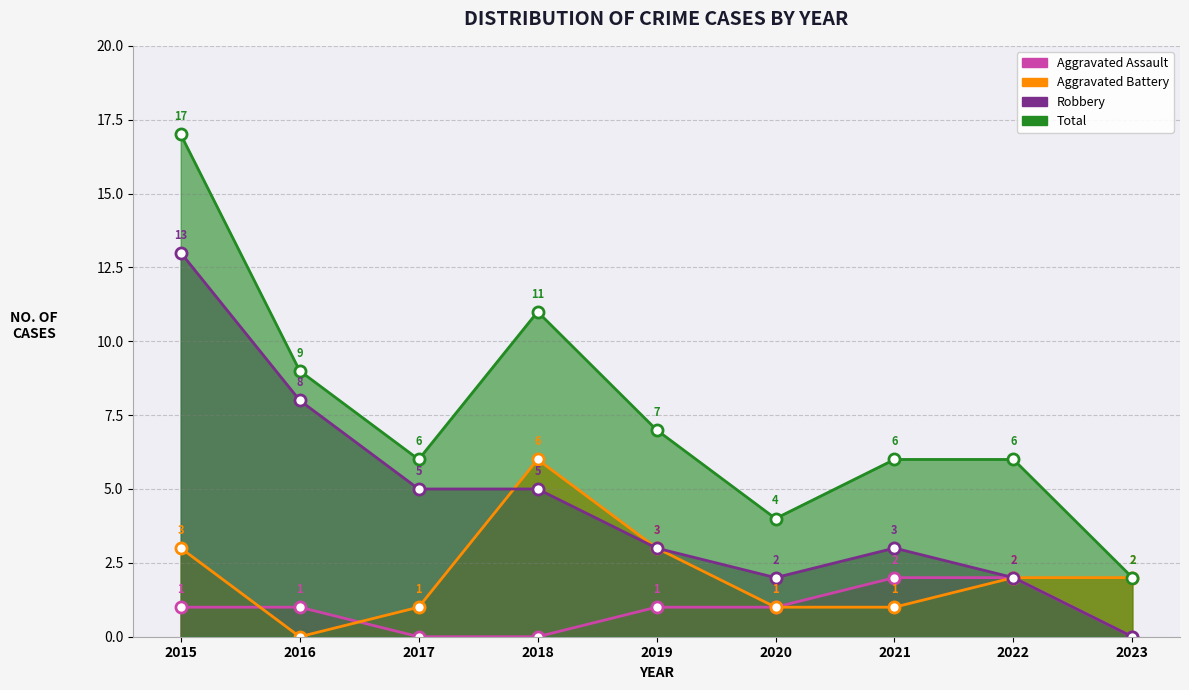

The Aggravated Battery series shows 0 at 2016. True or false?

True